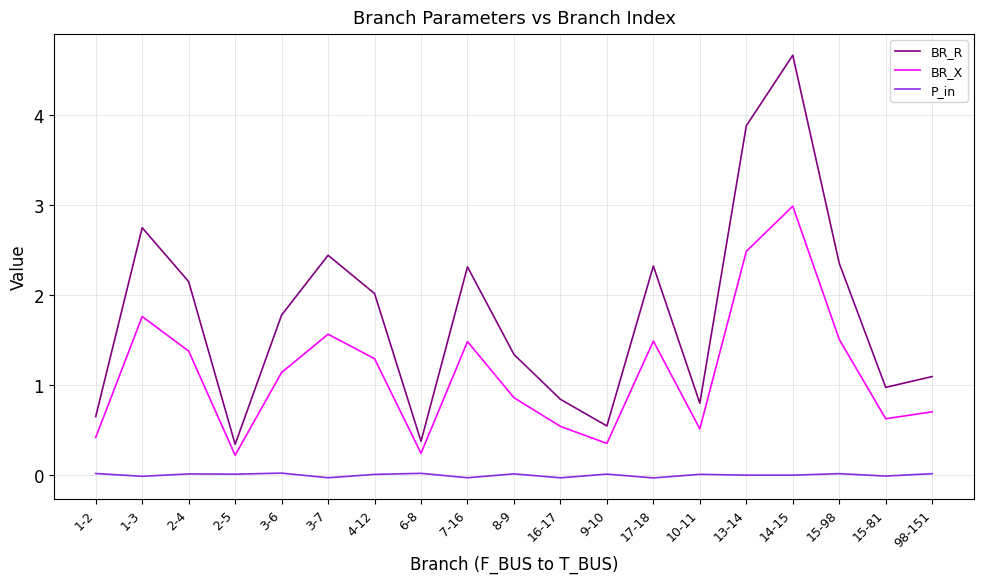

What are all the series names shown in the legend?

BR_R, BR_X, P_in